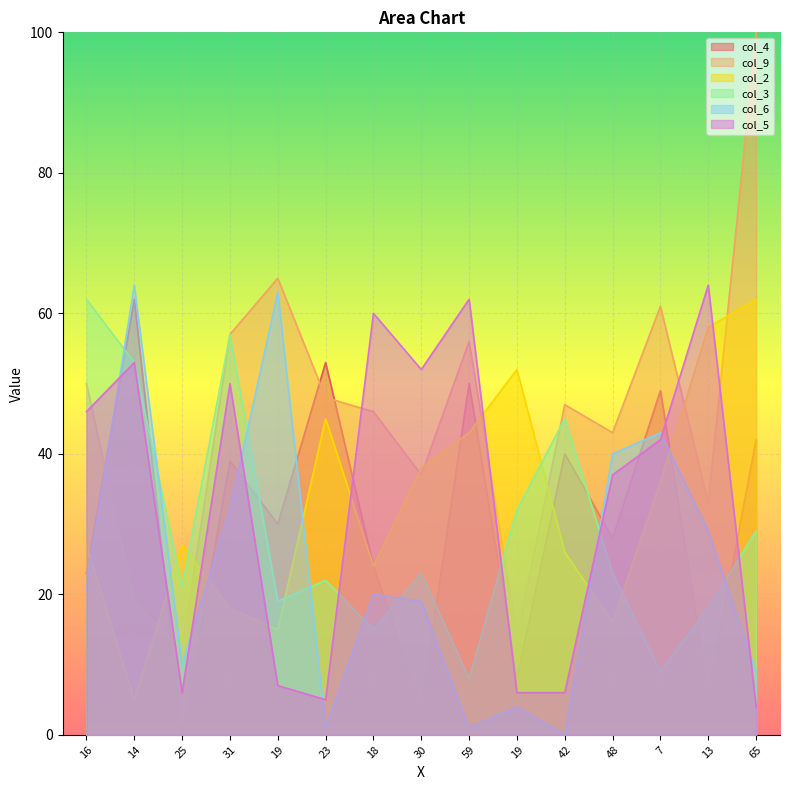

List the labels in order of col_5 value, largest first.

13, 59, 18, 14, 30, 31, 16, 7, 48, 19, 25, 19, 42, 23, 65